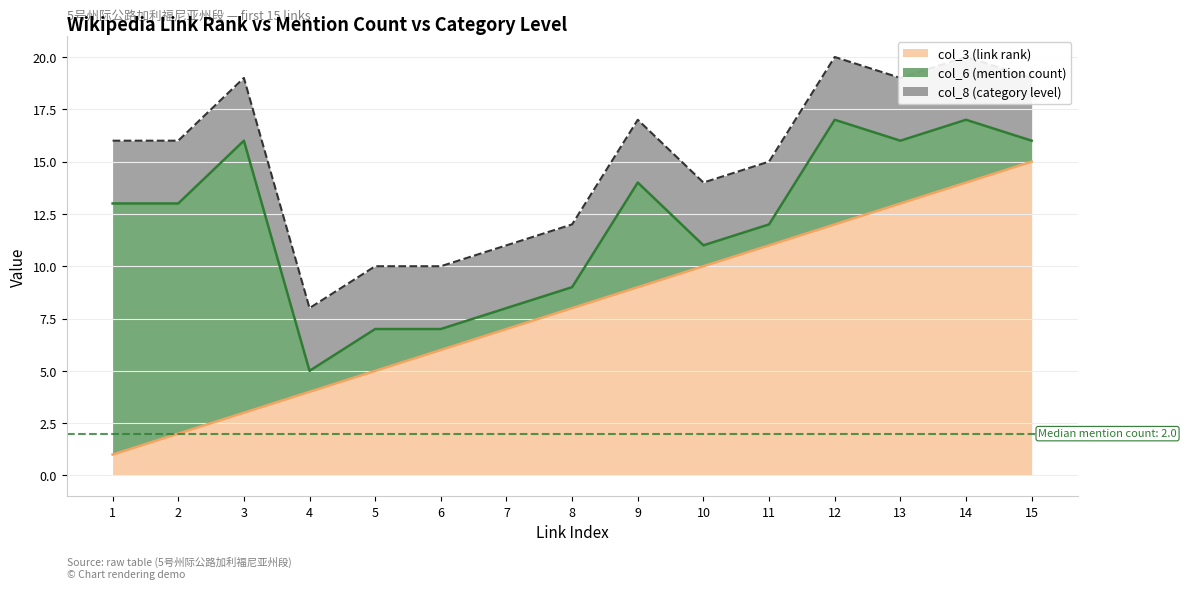

At which category does col_6 (mention count) reach its first local valley?

2